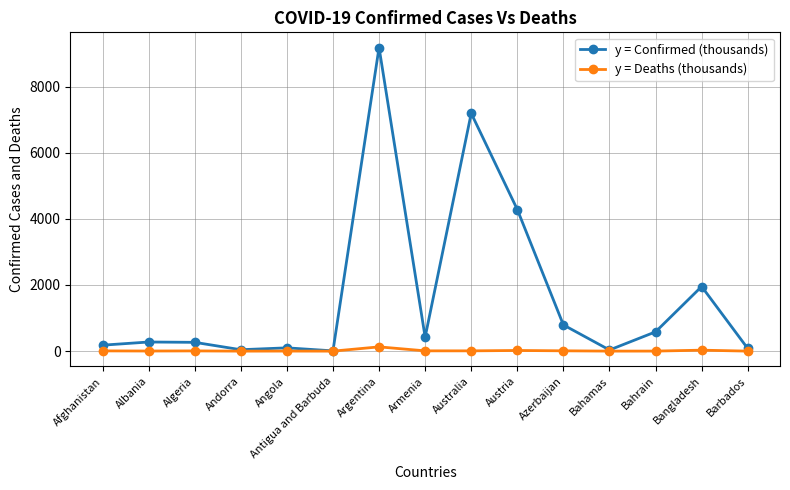

What is the total value across all series at Bahamas?

35.4